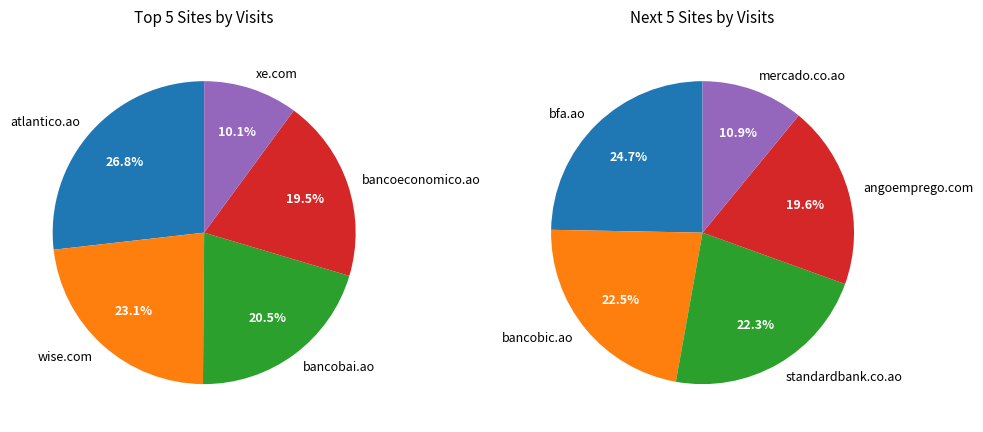

Does wise.com account for over 50% of the chart?

No